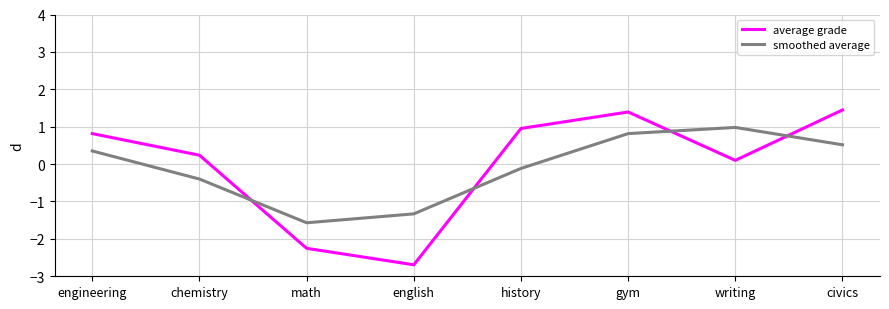

What is the difference between the maximum and second lowest values in the smoothed average series?

2.3